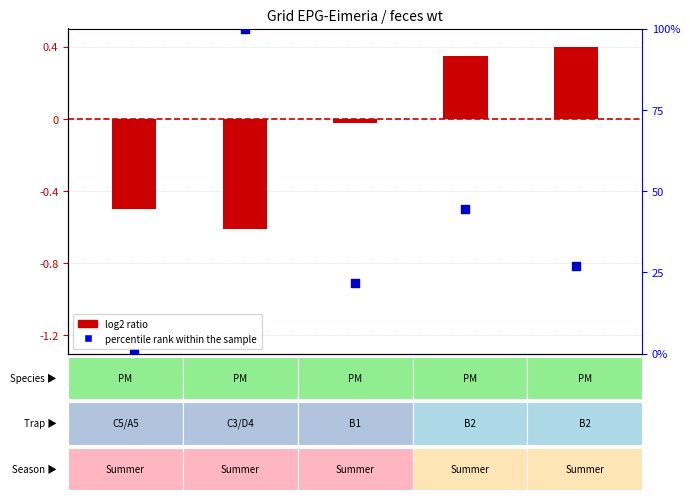

Which series has the largest total across all categories?

percentile rank within the sample